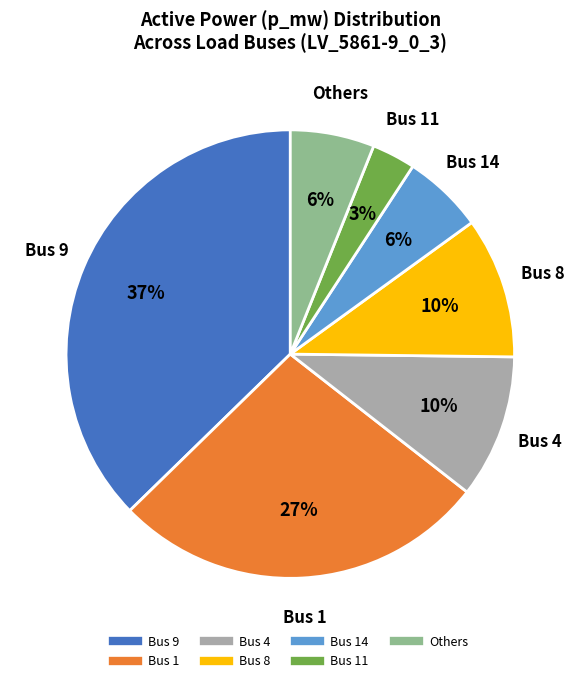

Does any single category account for the majority?

No